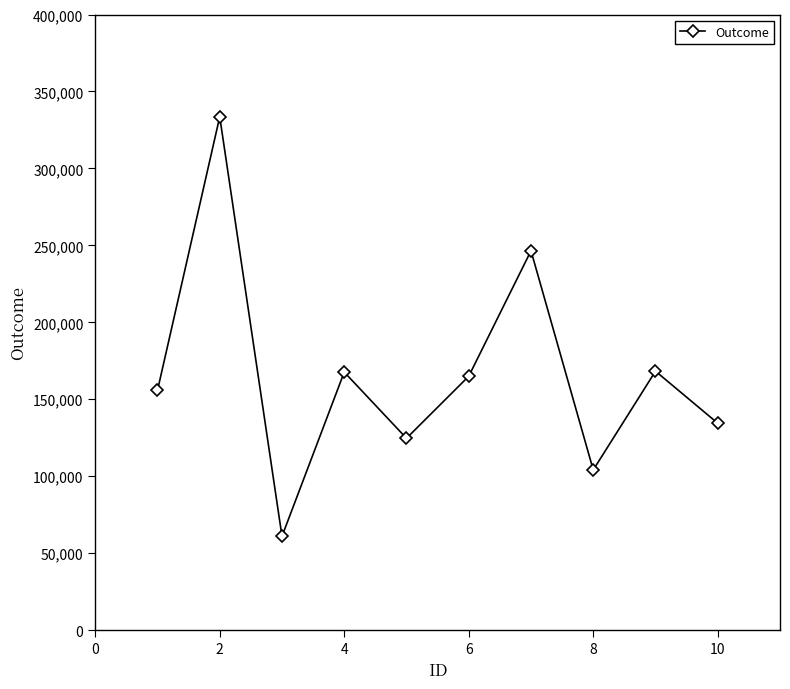

What is the value of the 6th point from the left?

164971.9